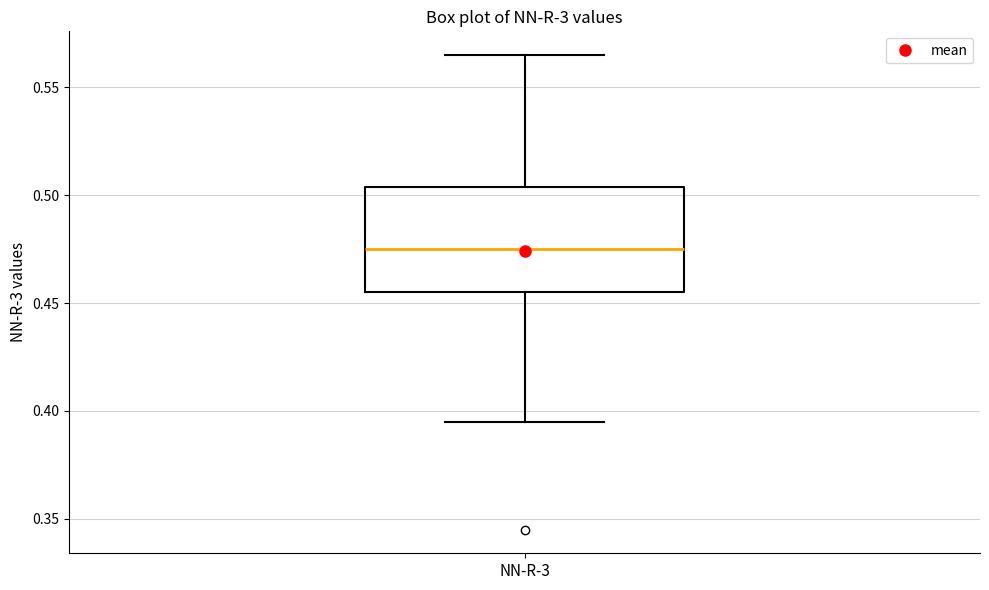

Read this box plot against the y-axis: the position of the median line, the range covered by the box, and the ends of both whiskers. The values are not printed on the chart, so give them approximately, as read against the axis.

median 0.475, box 0.455 to 0.505, whiskers 0.395 to 0.565